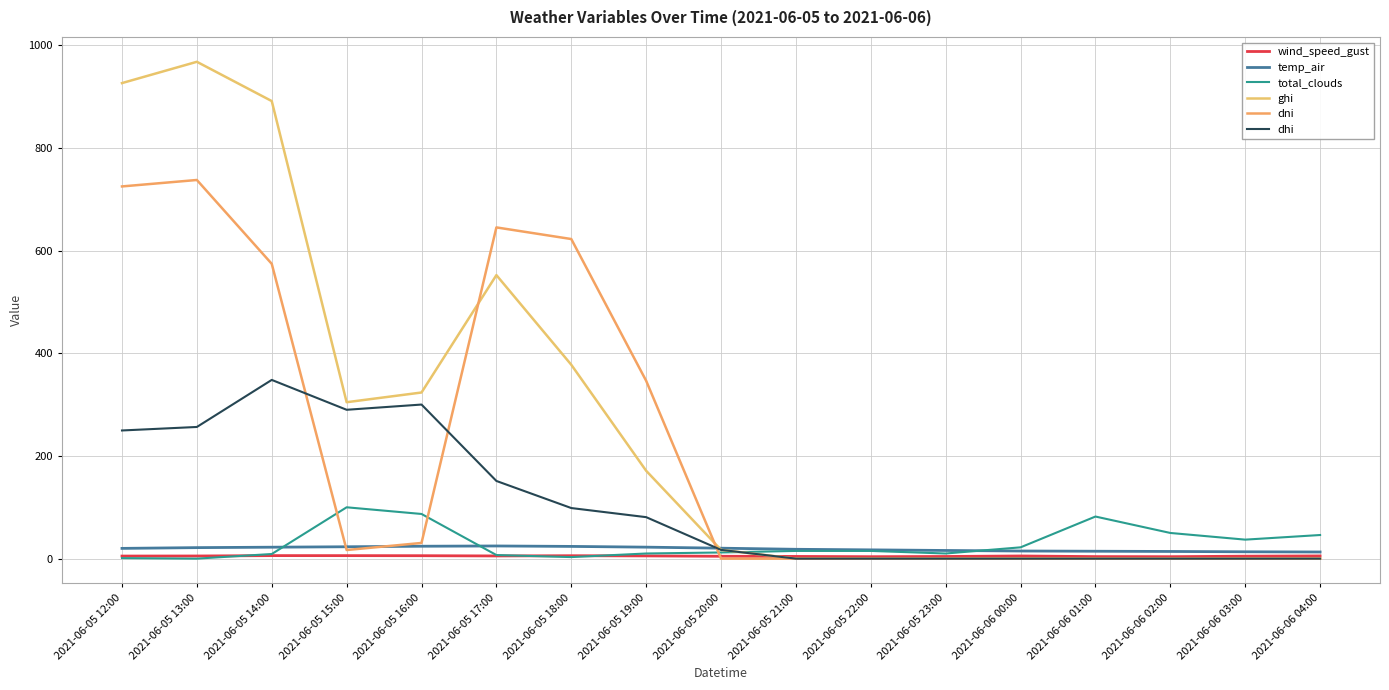

Reading right to left, what are all the values shown in this chart?

wind_speed_gust: 2021-06-06 04:00=5.2	2021-06-06 03:00=4.8	2021-06-06 02:00=3.8	2021-06-06 01:00=4.0	2021-06-06 00:00=5.2	2021-06-05 23:00=4.2	2021-06-05 22:00=3.8	2021-06-05 21:00=4.3	2021-06-05 20:00=4.6	2021-06-05 19:00=5.3	2021-06-05 18:00=5.7	2021-06-05 17:00=5.2	2021-06-05 16:00=5.7	2021-06-05 15:00=5.8	2021-06-05 14:00=5.9	2021-06-05 13:00=5.1	2021-06-05 12:00=5.0
temp_air: 2021-06-06 04:00=12.9	2021-06-06 03:00=13.3	2021-06-06 02:00=14.0	2021-06-06 01:00=14.4	2021-06-06 00:00=14.8	2021-06-05 23:00=15.9	2021-06-05 22:00=17.1	2021-06-05 21:00=18.2	2021-06-05 20:00=20.3	2021-06-05 19:00=22.4	2021-06-05 18:00=23.8	2021-06-05 17:00=24.7	2021-06-05 16:00=24.2	2021-06-05 15:00=23.1	2021-06-05 14:00=22.3	2021-06-05 13:00=21.4	2021-06-05 12:00=20.0
total_clouds: 2021-06-06 04:00=46.0	2021-06-06 03:00=37.0	2021-06-06 02:00=50.0	2021-06-06 01:00=82.0	2021-06-06 00:00=22.0	2021-06-05 23:00=10.0	2021-06-05 22:00=15.0	2021-06-05 21:00=15.0	2021-06-05 20:00=12.0	2021-06-05 19:00=10.0	2021-06-05 18:00=3.0	2021-06-05 17:00=7.0	2021-06-05 16:00=87.0	2021-06-05 15:00=100.0	2021-06-05 14:00=9.0	2021-06-05 13:00=0.0	2021-06-05 12:00=1.0
ghi: 2021-06-06 04:00=0.0	2021-06-06 03:00=0.0	2021-06-06 02:00=0.0	2021-06-06 01:00=0.0	2021-06-06 00:00=0.0	2021-06-05 23:00=0.0	2021-06-05 22:00=0.0	2021-06-05 21:00=0.0	2021-06-05 20:00=17.0	2021-06-05 19:00=171.1	2021-06-05 18:00=377.7	2021-06-05 17:00=552.3	2021-06-05 16:00=323.6	2021-06-05 15:00=304.7	2021-06-05 14:00=891.3	2021-06-05 13:00=967.8	2021-06-05 12:00=926.3
dni: 2021-06-06 04:00=0.0	2021-06-06 03:00=0.0	2021-06-06 02:00=0.0	2021-06-06 01:00=0.0	2021-06-06 00:00=0.0	2021-06-05 23:00=0.0	2021-06-05 22:00=0.0	2021-06-05 21:00=0.0	2021-06-05 20:00=0.0	2021-06-05 19:00=346.4	2021-06-05 18:00=622.6	2021-06-05 17:00=645.2	2021-06-05 16:00=30.6	2021-06-05 15:00=16.8	2021-06-05 14:00=574.3	2021-06-05 13:00=737.6	2021-06-05 12:00=725.0
dhi: 2021-06-06 04:00=0.0	2021-06-06 03:00=0.0	2021-06-06 02:00=0.0	2021-06-06 01:00=0.0	2021-06-06 00:00=0.0	2021-06-05 23:00=0.0	2021-06-05 22:00=0.0	2021-06-05 21:00=0.0	2021-06-05 20:00=17.0	2021-06-05 19:00=80.8	2021-06-05 18:00=98.5	2021-06-05 17:00=151.3	2021-06-05 16:00=300.1	2021-06-05 15:00=289.9	2021-06-05 14:00=348.1	2021-06-05 13:00=256.5	2021-06-05 12:00=249.6